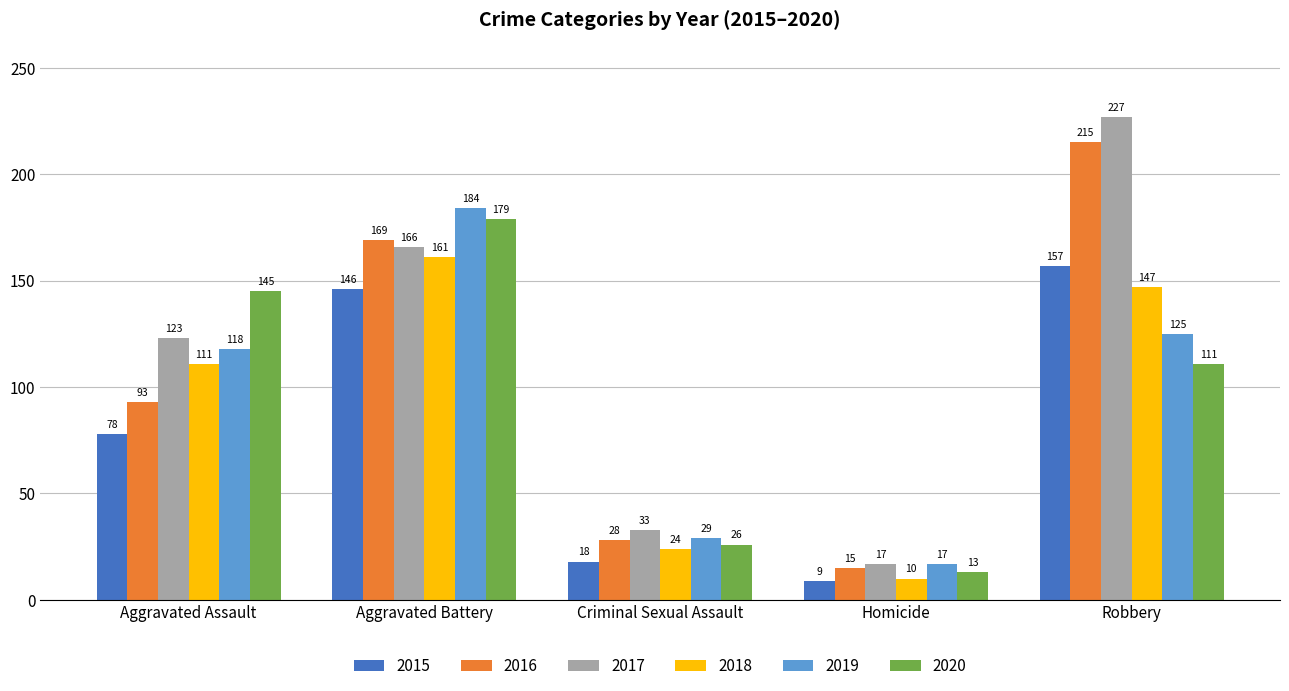

What is the label of the 3rd bar from the right?

Criminal Sexual Assault